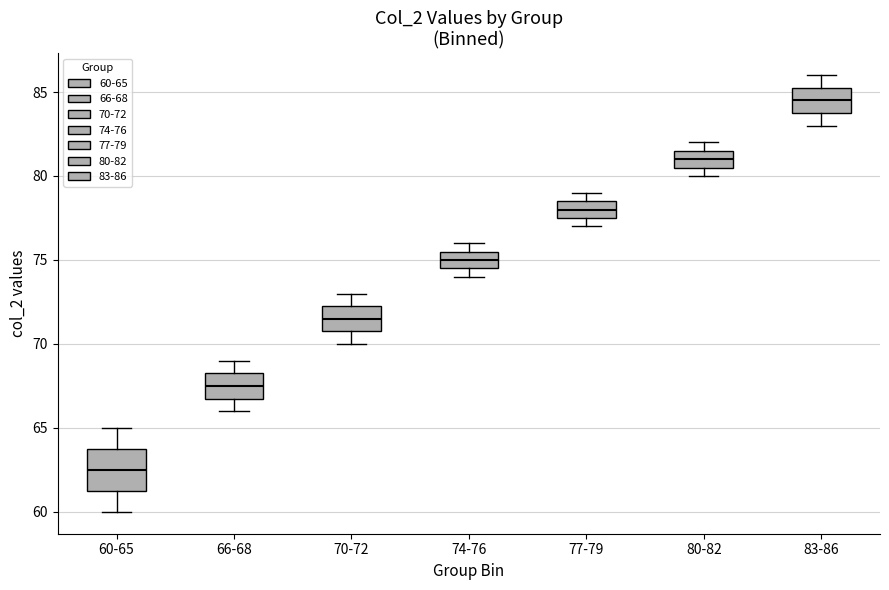

Reading left to right, read every box against the y-axis: the position of its median line, the range the box covers, and the ends of its whiskers. The values are not printed on the chart, so give them approximately, as read against the axis.

60-65: median 62.5, box 61.5 to 64.0, whiskers 60.0 to 65.0
66-68: median 67.5, box 67.0 to 68.5, whiskers 66.0 to 69.0
70-72: median 71.5, box 71.0 to 72.5, whiskers 70.0 to 73.0
74-76: median 75.0, box 74.5 to 75.5, whiskers 74.0 to 76.0
77-79: median 78.0, box 77.5 to 78.5, whiskers 77.0 to 79.0
80-82: median 81.0, box 80.5 to 81.5, whiskers 80.0 to 82.0
83-86: median 84.5, box 84.0 to 85.5, whiskers 83.0 to 86.0